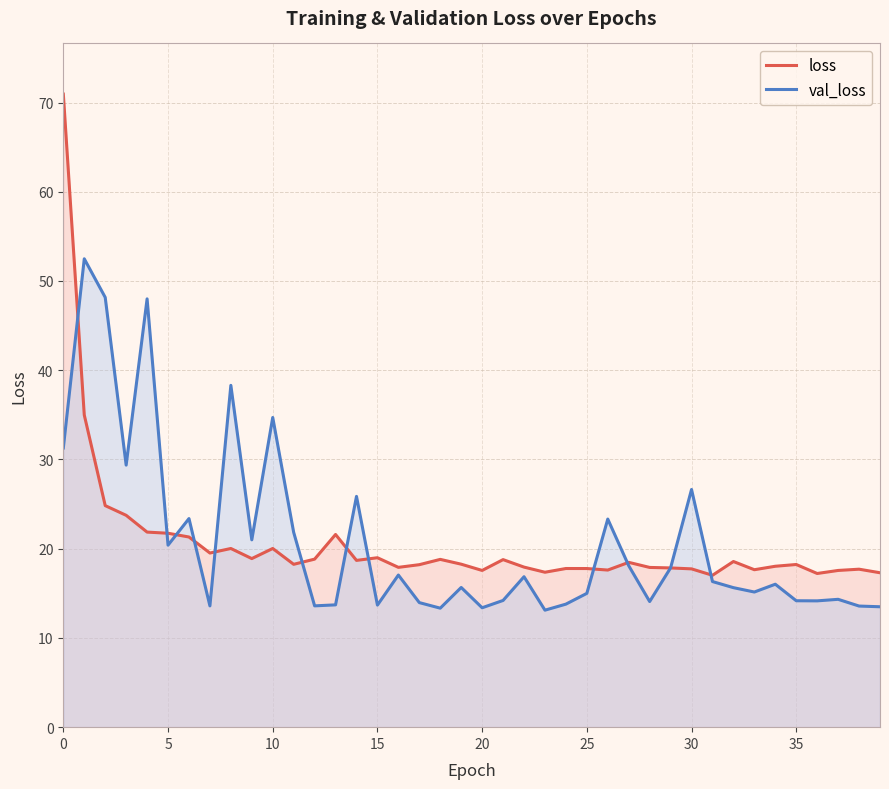

The value of val_loss at 10 is 34.7. True or false?

True